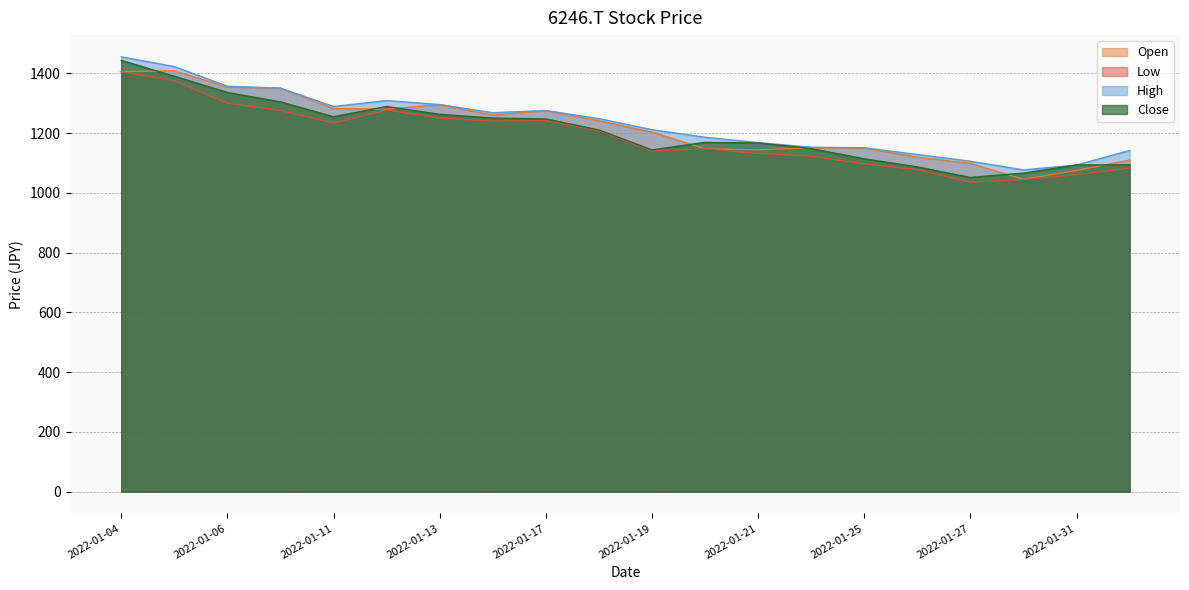

True or false: Open has more than 1 interior local peaks.

True